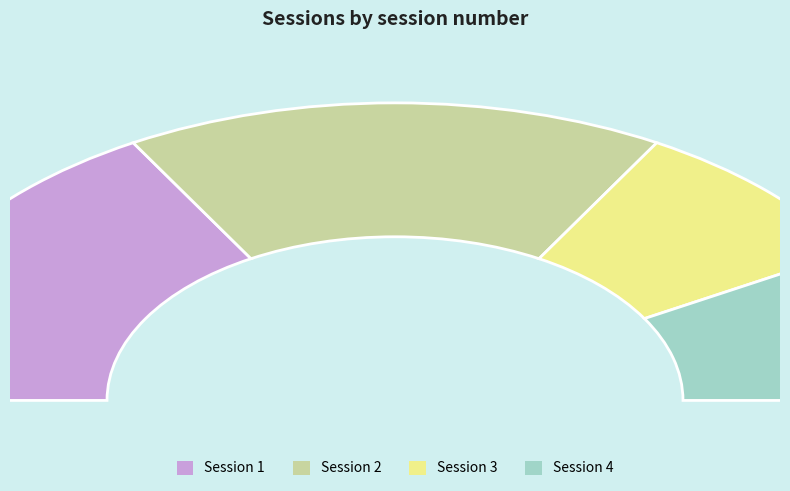

The 1 slice represents 15% of the pie. True or false?

False